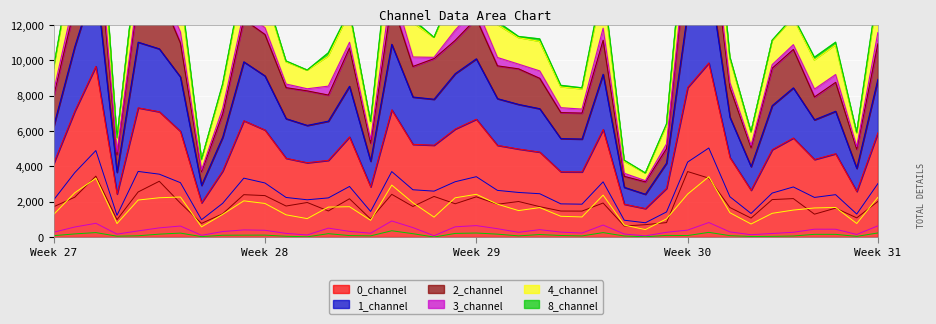

Which series has the largest range (max minus min)?

0_channel